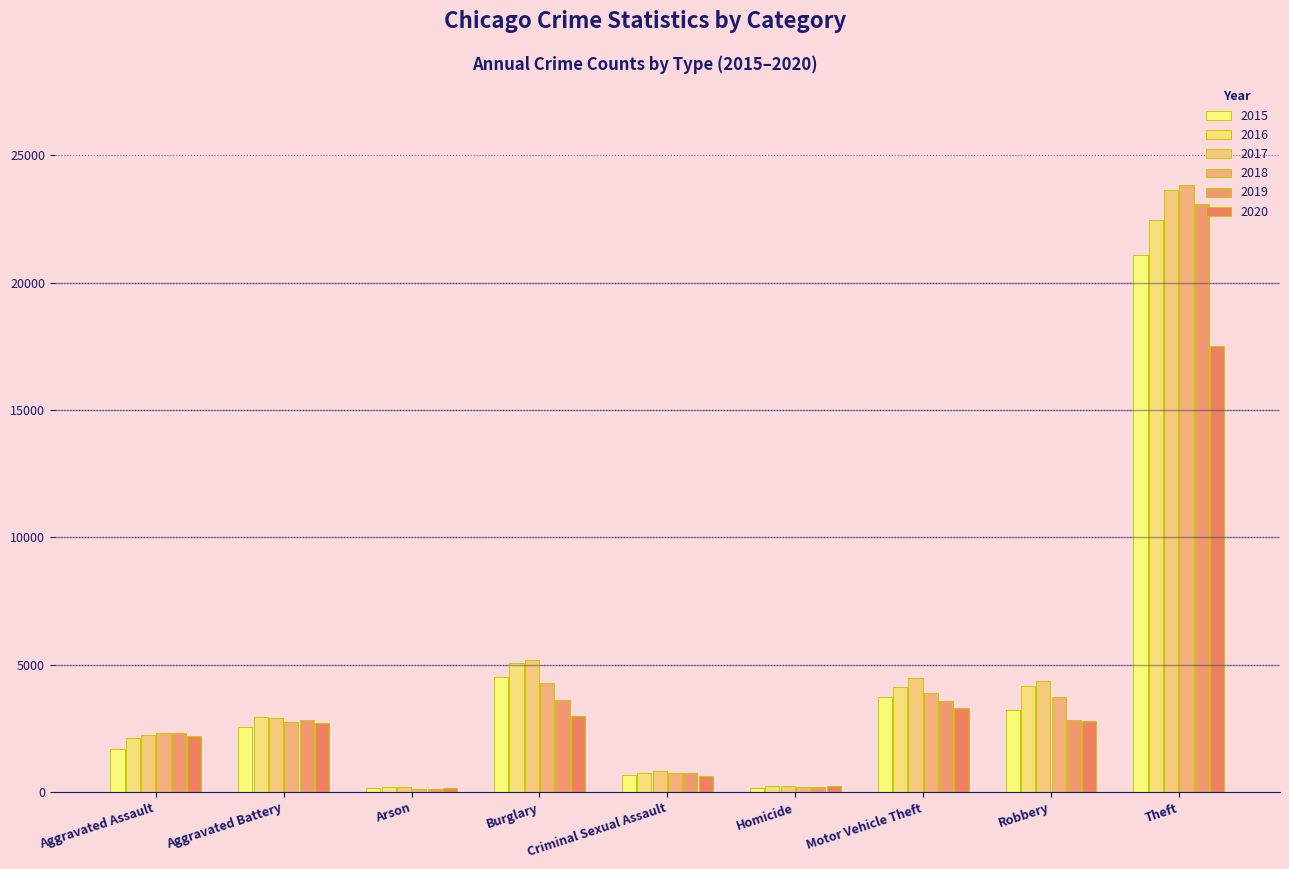

Rank the series at Homicide from lowest to highest value.

2015, 2019, 2018, 2020, 2017, 2016